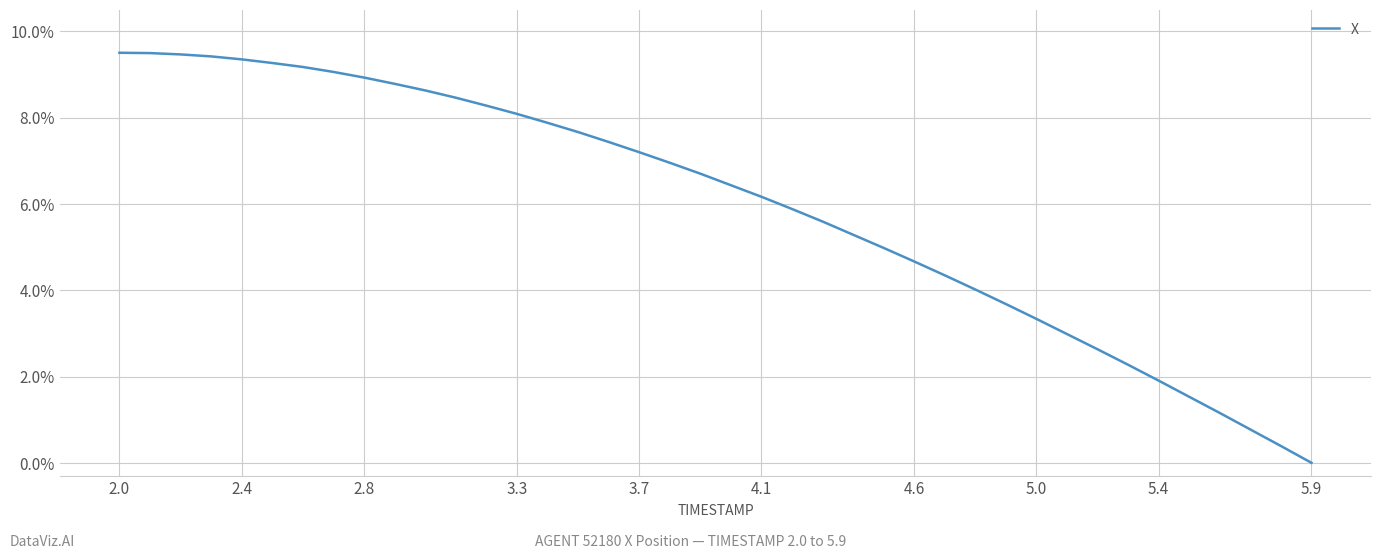

The value at 5.9 is -4.7. True or false?

False